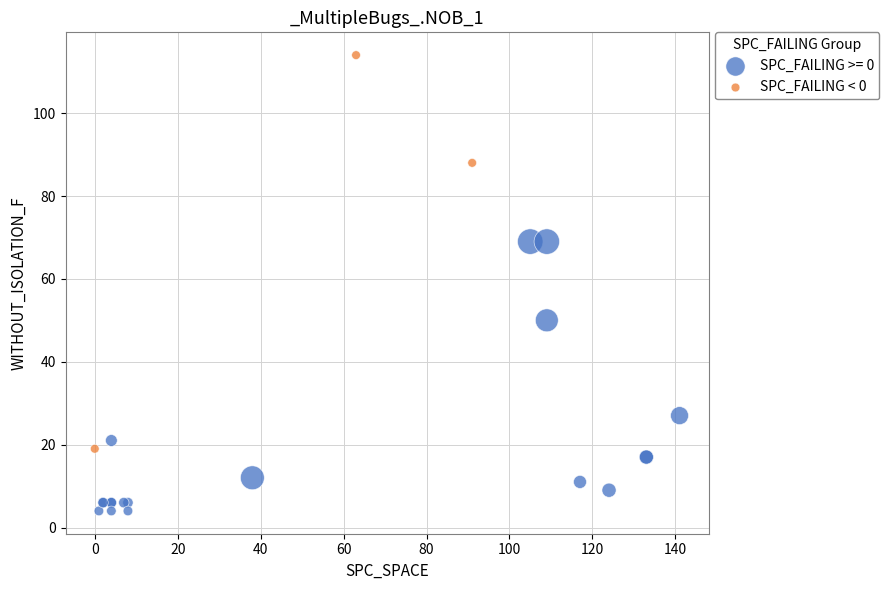

Which series has the largest Y range (max minus min)?

SPC_FAILING < 0